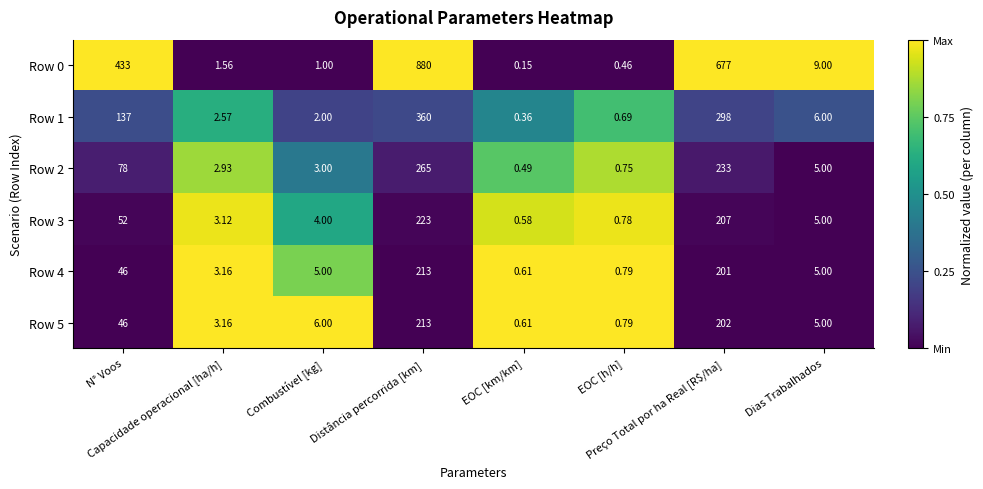

How many distinct data groups are displayed?

6